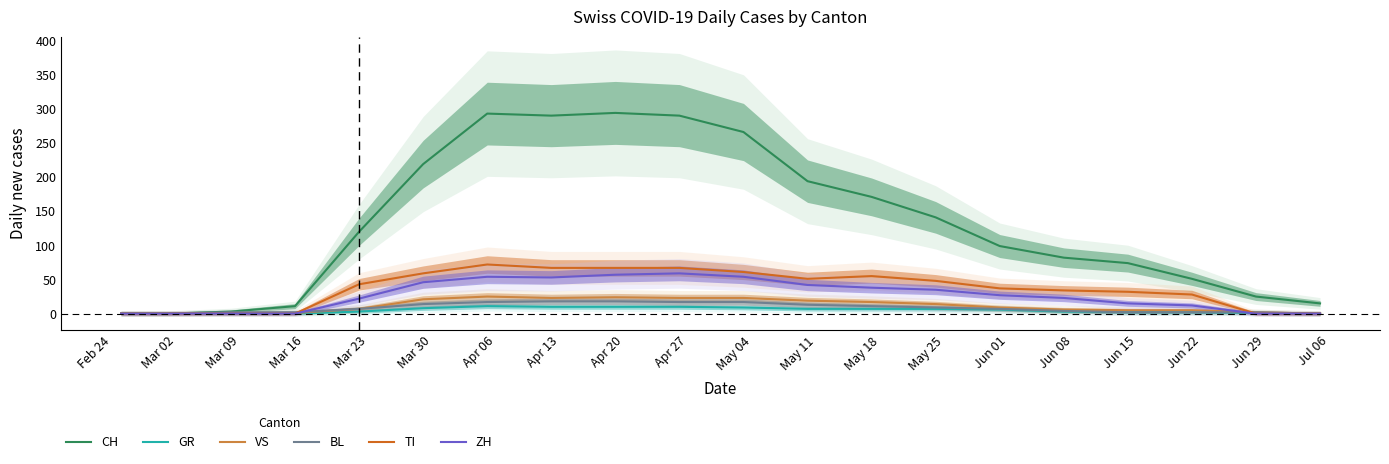

What is the maximum value for GR?

11